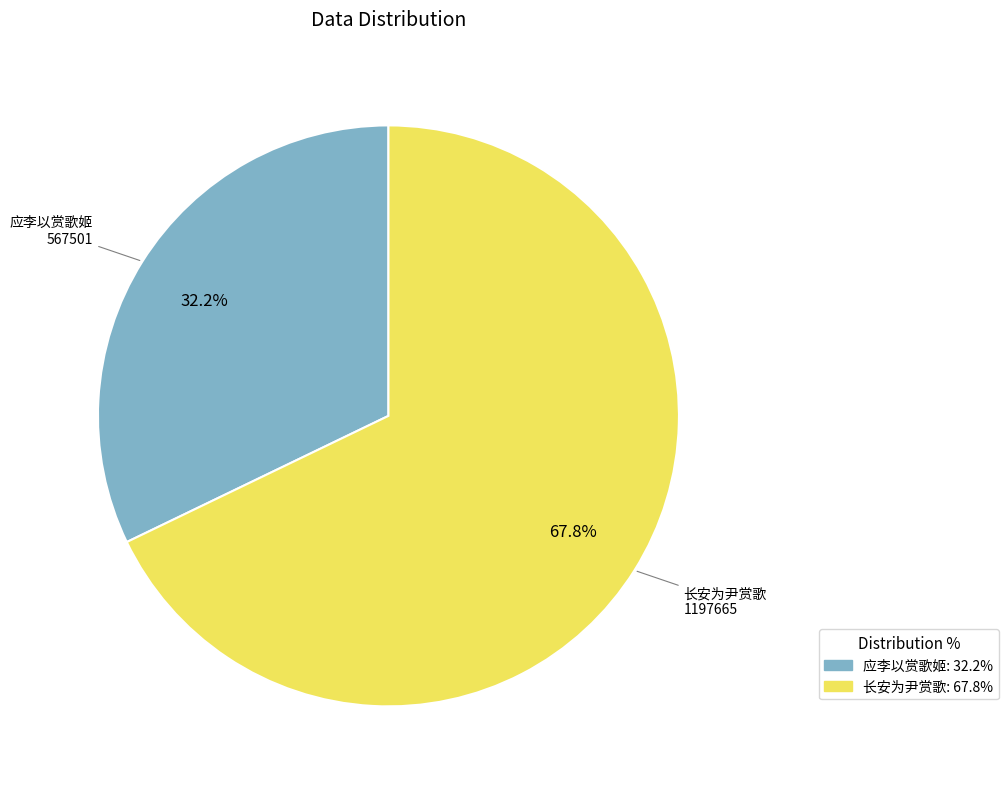

Which has a higher value, 长安为尹赏歌 or 应李以赏歌姬?

长安为尹赏歌